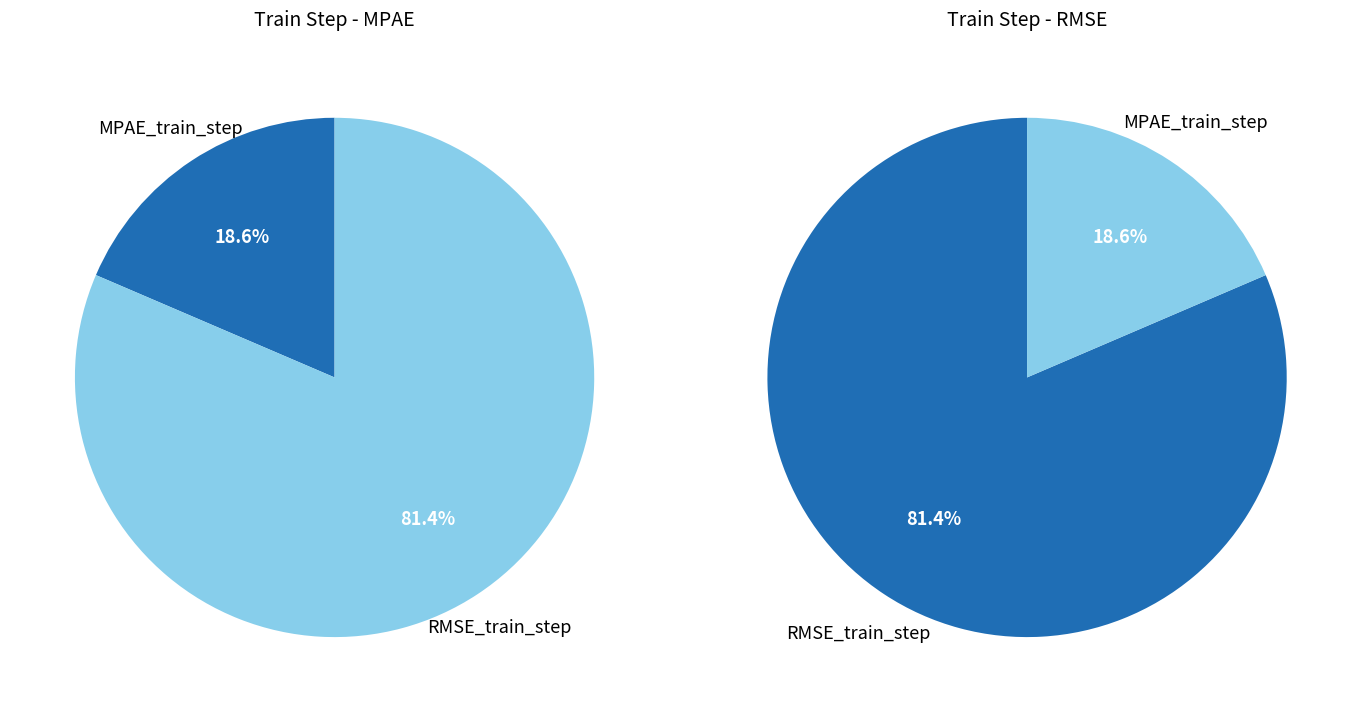

Is it true that MPAE_train_step is 19% of the pie?

True